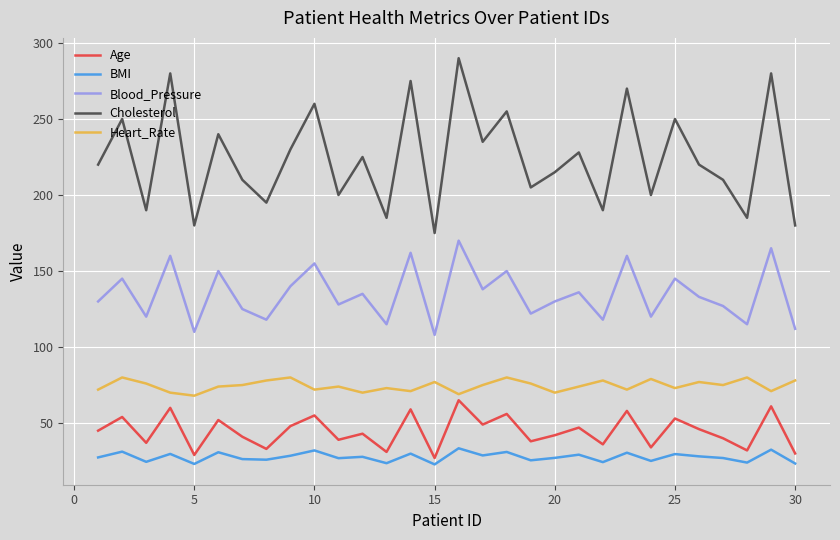

List the series in order of their peak value, highest first.

Cholesterol, Blood_Pressure, Heart_Rate, Age, BMI